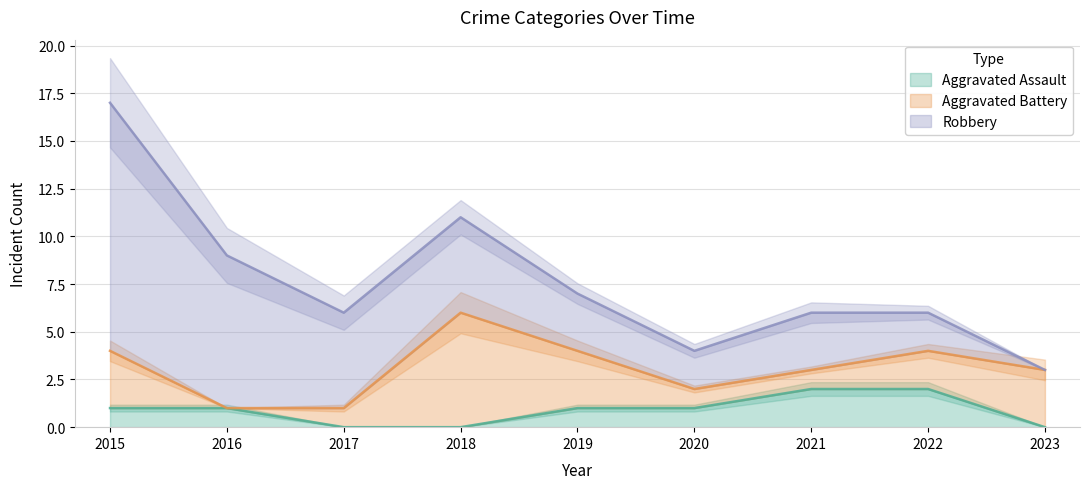

How many Aggravated Assault values are between 0 and 1?

7